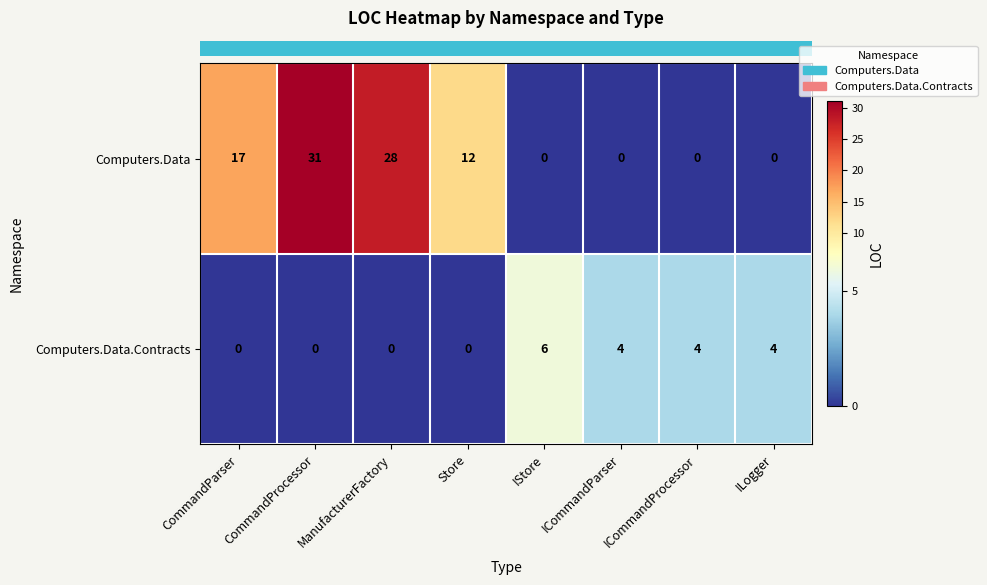

What is the total value across all series at ICommandProcessor?

4